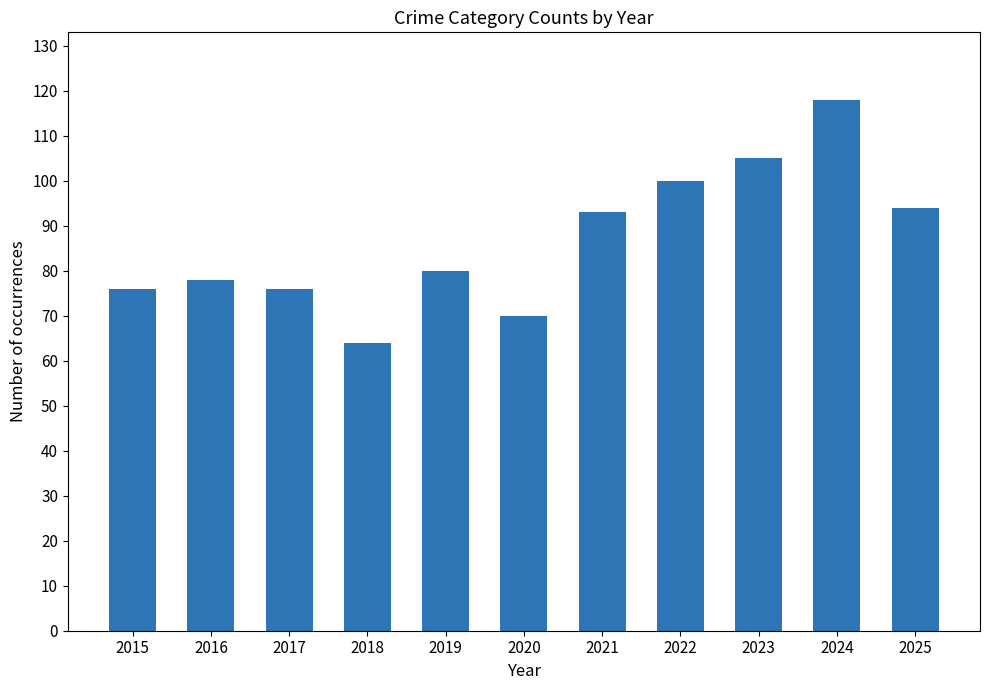

Which label corresponds to the smallest value in the chart?

2018